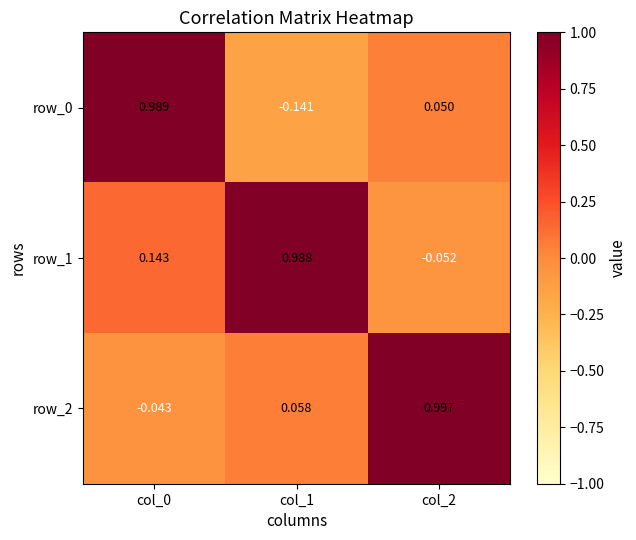

Is the value of row_0 at col_2 greater than the value of row_1 at col_1?

No